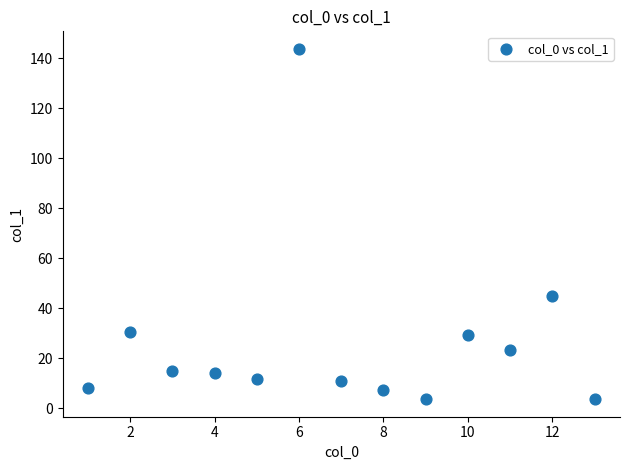

What Y value in the scatter plot is closest to 73?

45.0